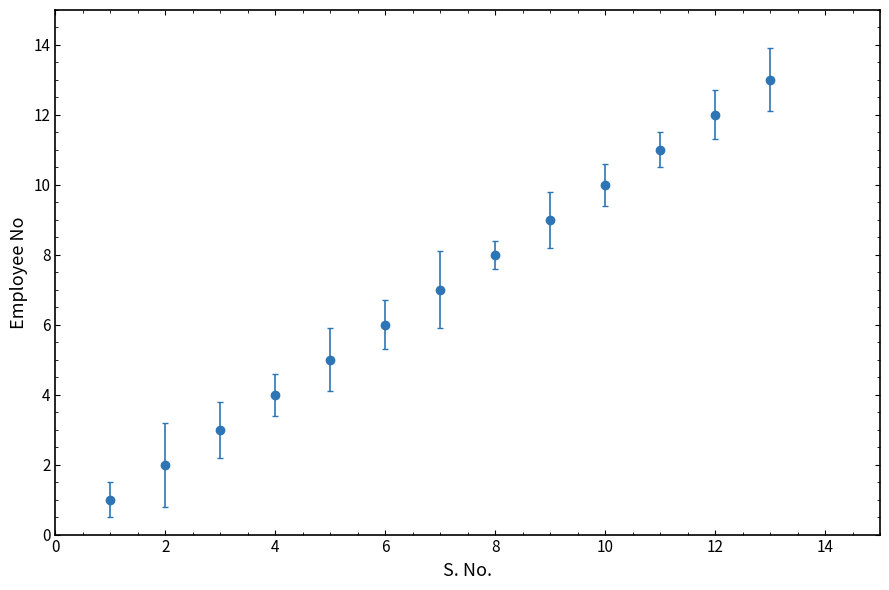

What is the maximum value shown in the chart?

13